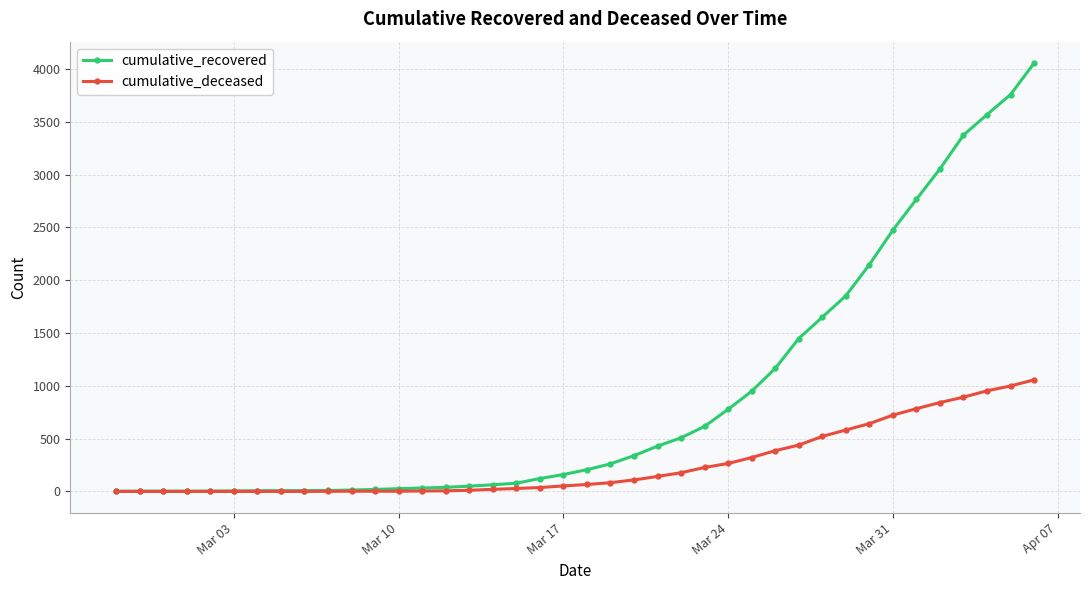

Rank the series by their maximum value, from lowest to highest.

cumulative_deceased, cumulative_recovered